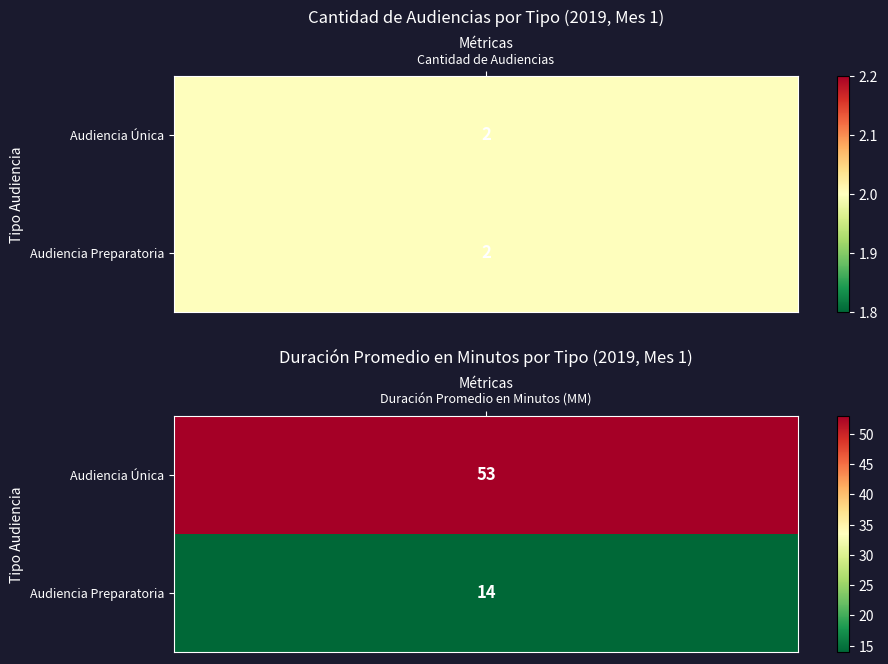

Reading left to right, list all the values displayed in this chart.

Audiencia Única: 2	53
Audiencia Preparatoria: 2	14